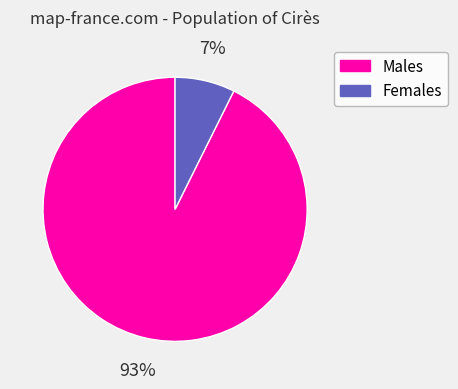

Is there a majority slice in this chart?

Yes